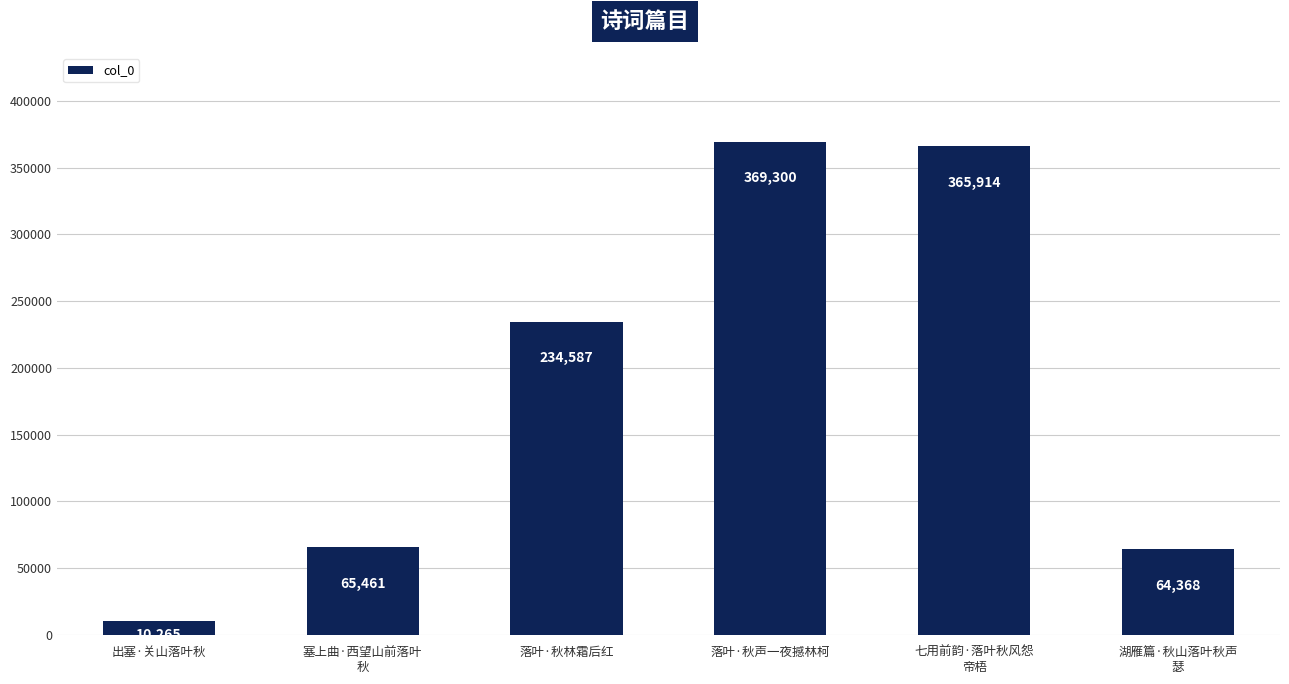

Are the bars horizontal?

No